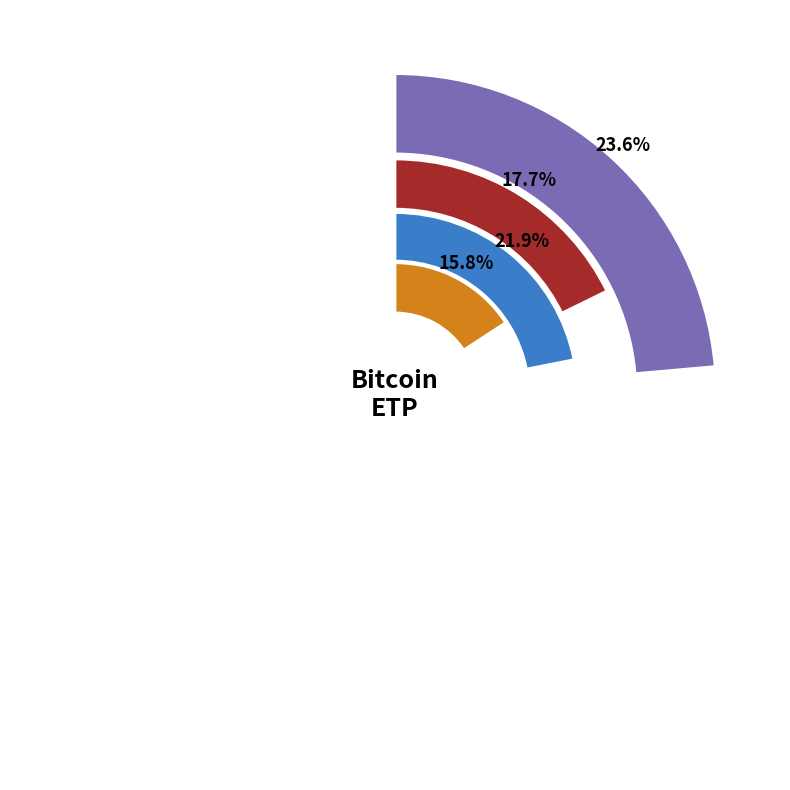

To the nearest percent, what is the combined percentage of Index_5 and Index_4?

37%